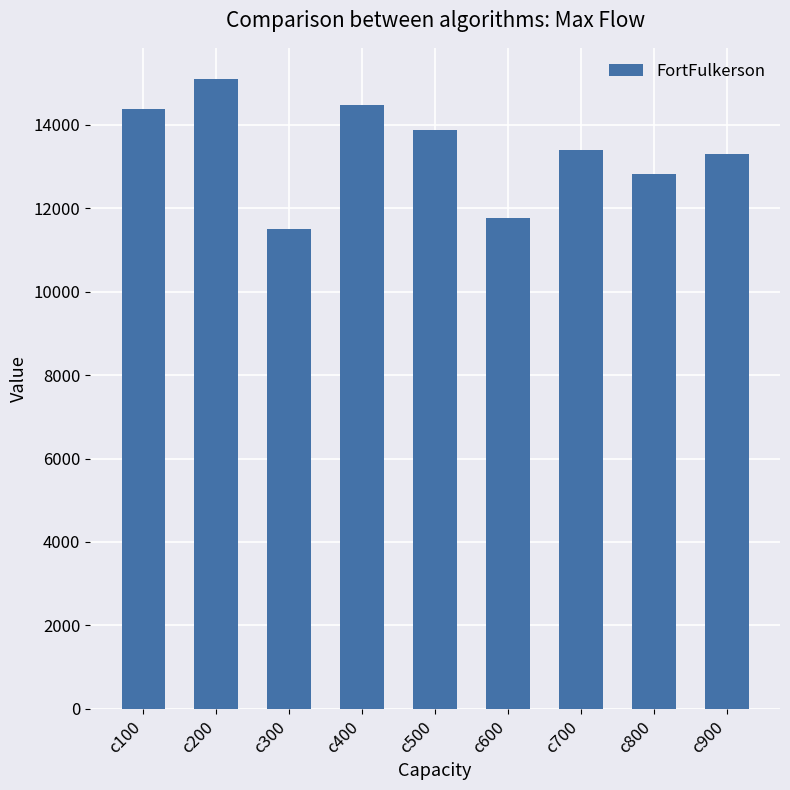

How many series are shown in this chart?

1